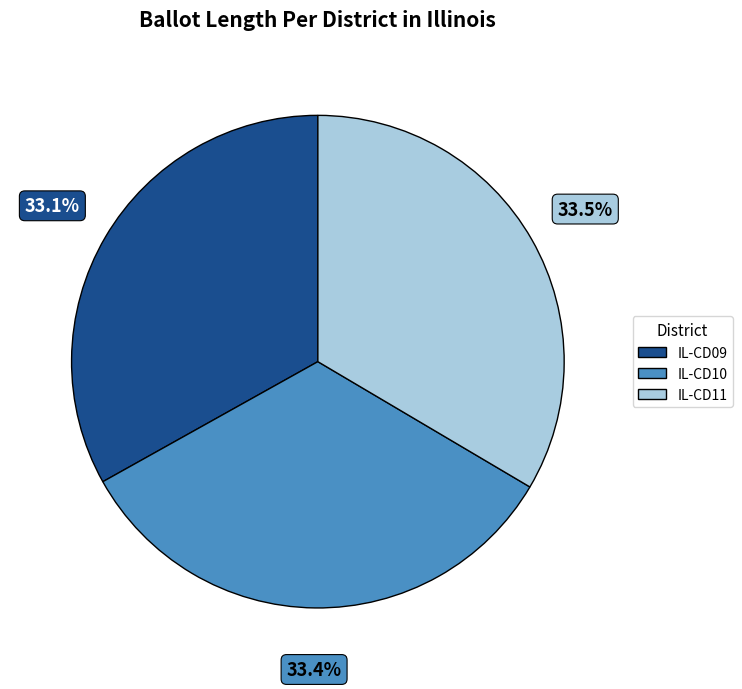

Approximately how many times larger is the value at IL-CD09 compared to IL-CD10?

1.0